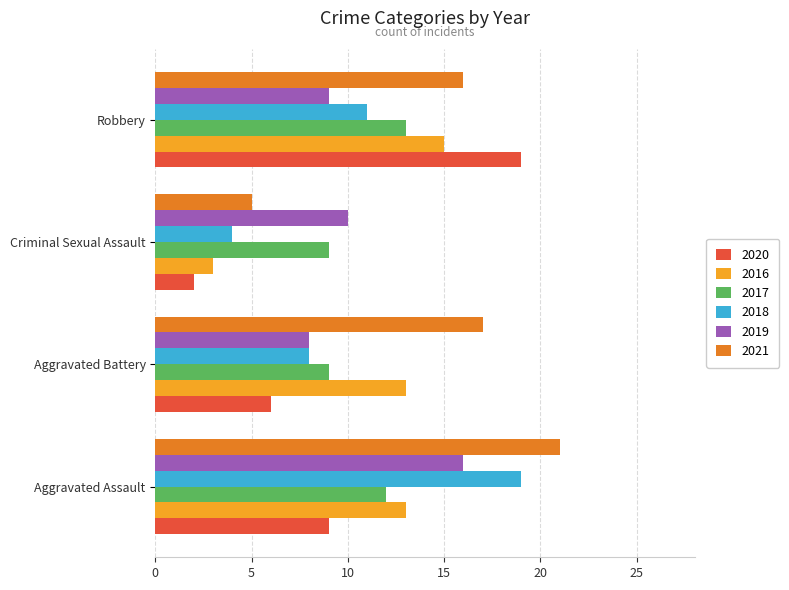

What is the difference between the 2017 values at Aggravated Battery and Robbery?

4